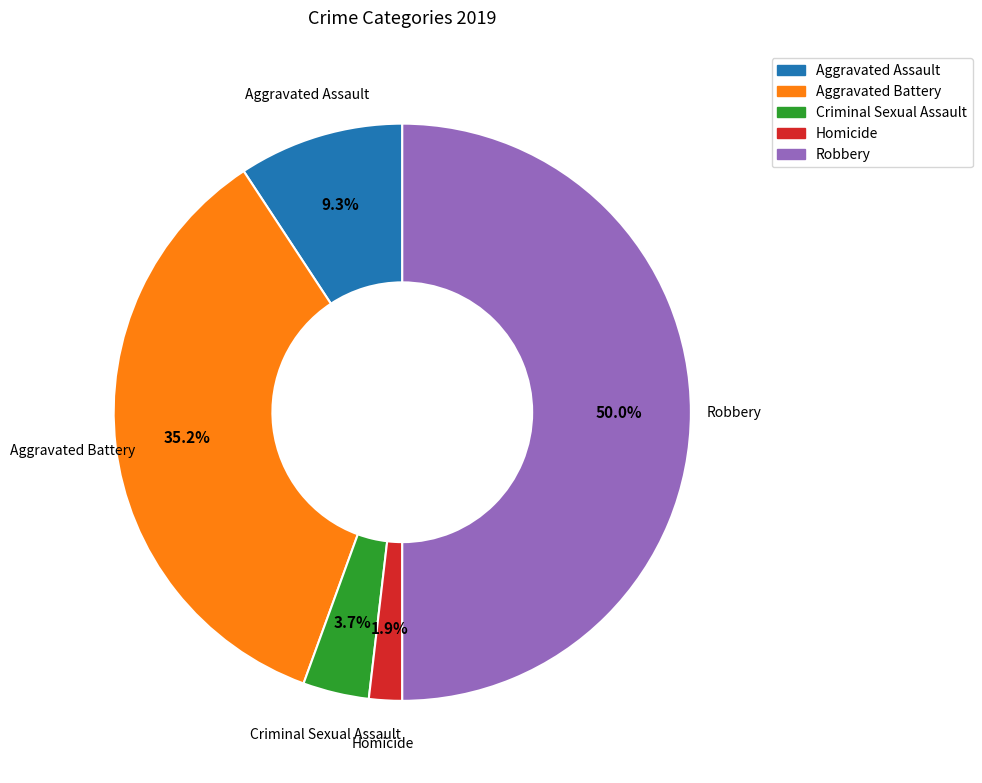

Which slice is the largest?

Robbery